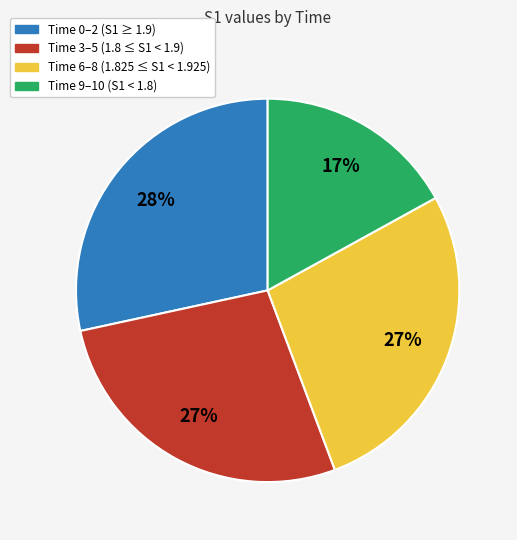

To the nearest percent, what is the difference between the largest and smallest slice percentages?

11%